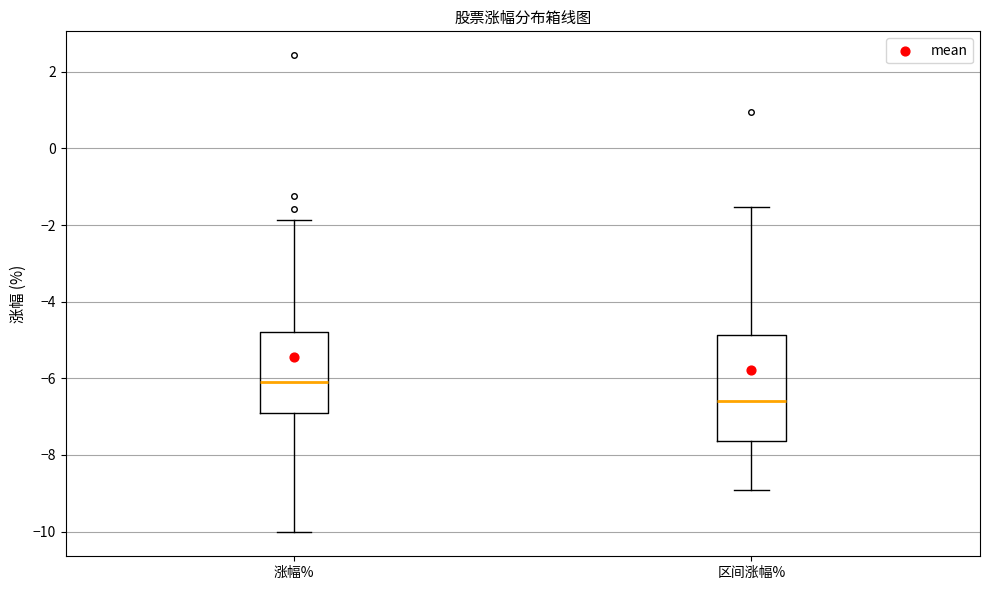

Reading left to right, transcribe this box plot: for each box, give where its median line is, the range the box spans, and where its two whiskers end, as read against the y-axis. The values are not printed on the chart, so give them approximately, as read against the axis.

涨幅%: median -6.0, box -7.0 to -4.8, whiskers -10.0 to -1.8
区间涨幅%: median -6.6, box -7.6 to -4.8, whiskers -9.0 to -1.6